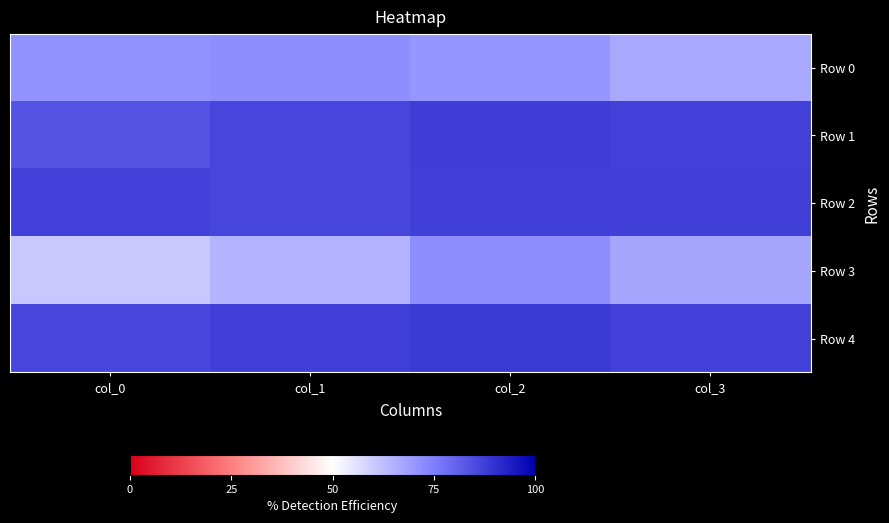

Reading left to right, extract all data points from this chart.

Row 0: col_0=0.7	col_1=0.7	col_2=0.7	col_3=0.7
Row 1: col_0=0.8	col_1=0.9	col_2=0.9	col_3=0.9
Row 2: col_0=0.9	col_1=0.9	col_2=0.9	col_3=0.9
Row 3: col_0=0.6	col_1=0.6	col_2=0.7	col_3=0.7
Row 4: col_0=0.9	col_1=0.9	col_2=0.9	col_3=0.9